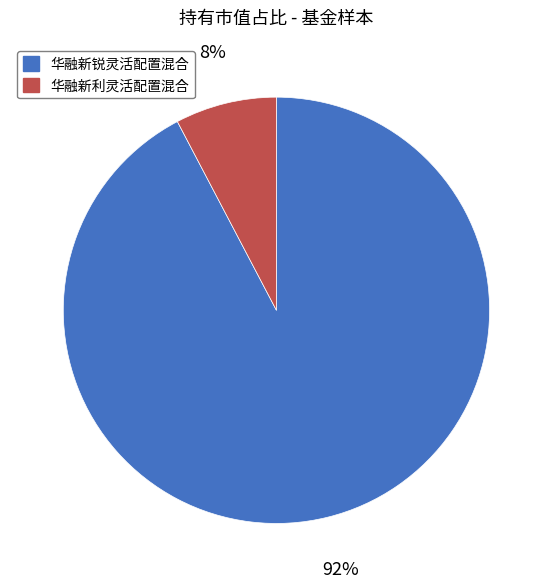

What percentage is the 华融新锐灵活配置混合 slice, to the nearest percent?

92%